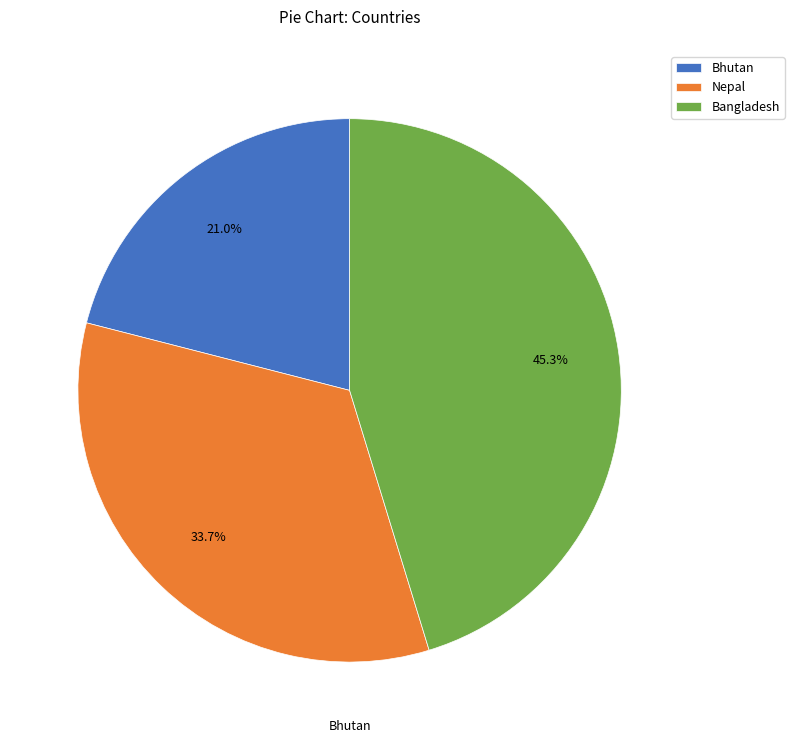

How many segments does this pie chart have?

3